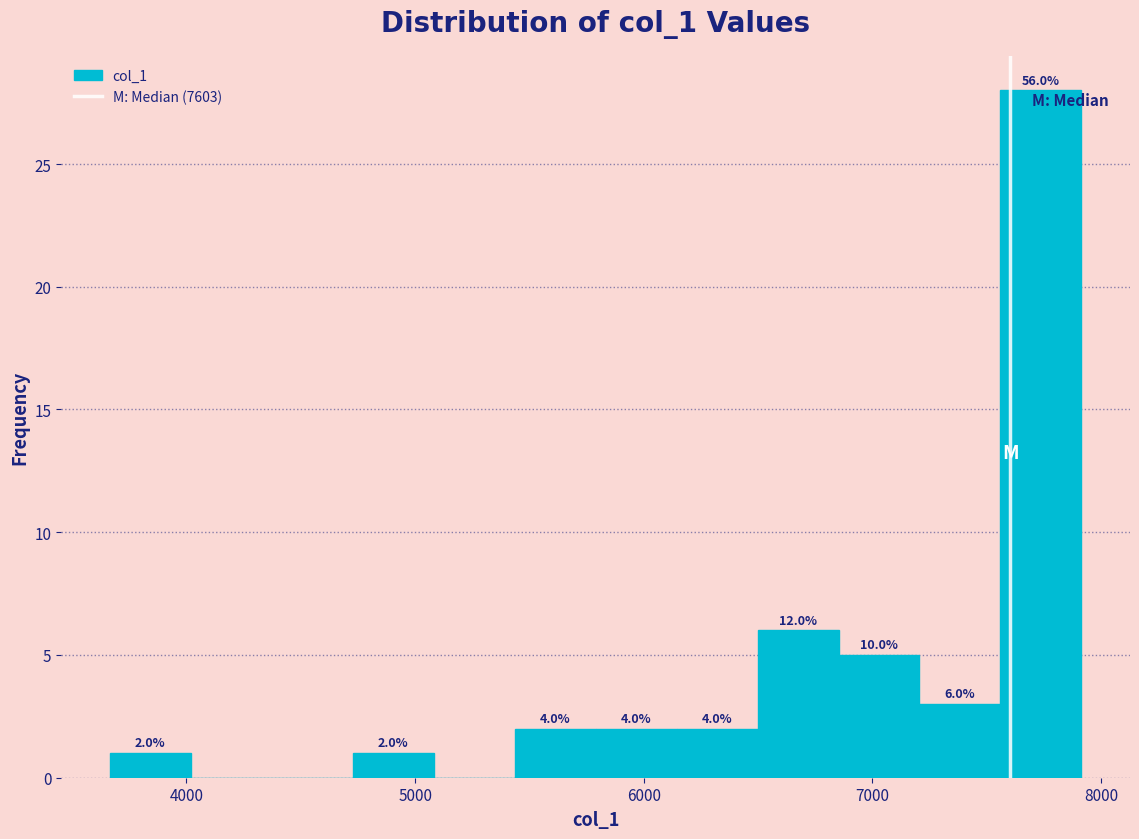

Read against the x-axis, roughly where is the centre of the tallest bar?

7700